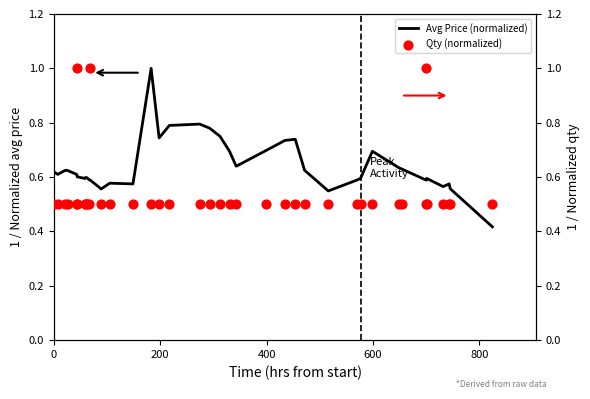

Is the value of Qty (normalized) at 38 greater than the value of Avg Price (normalized) at 30?

No